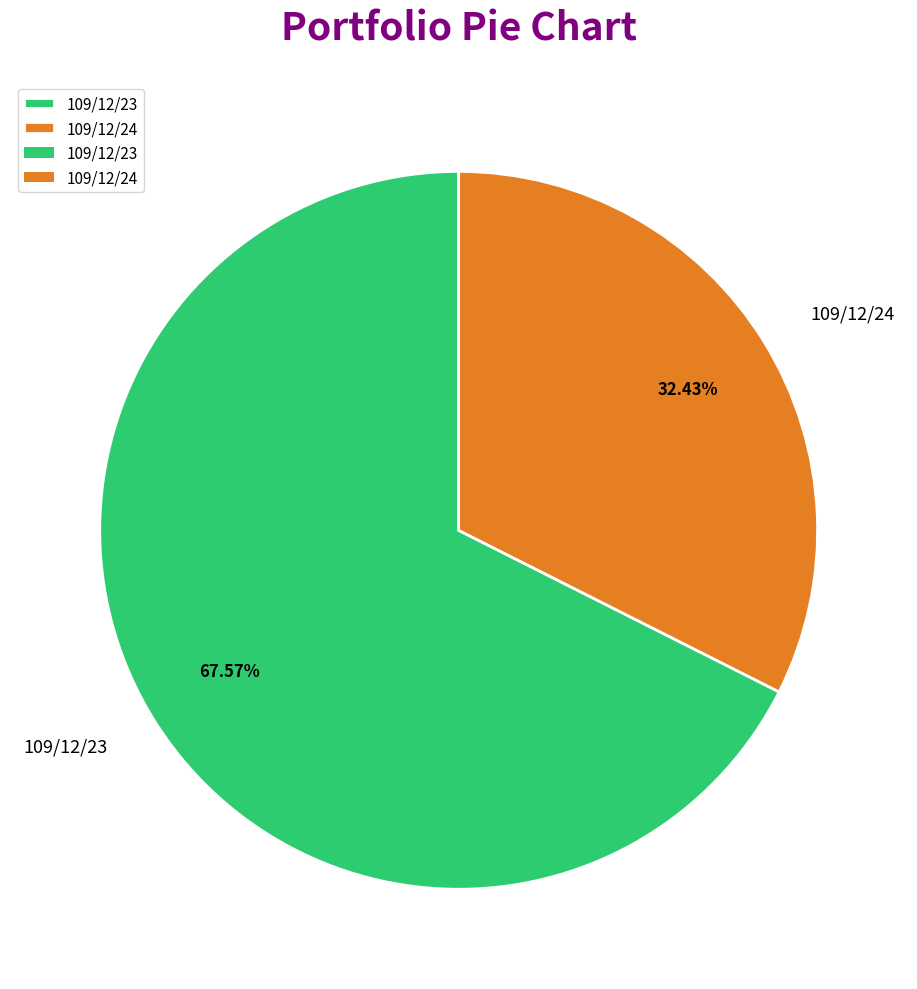

Which slice is the smallest?

109/12/24